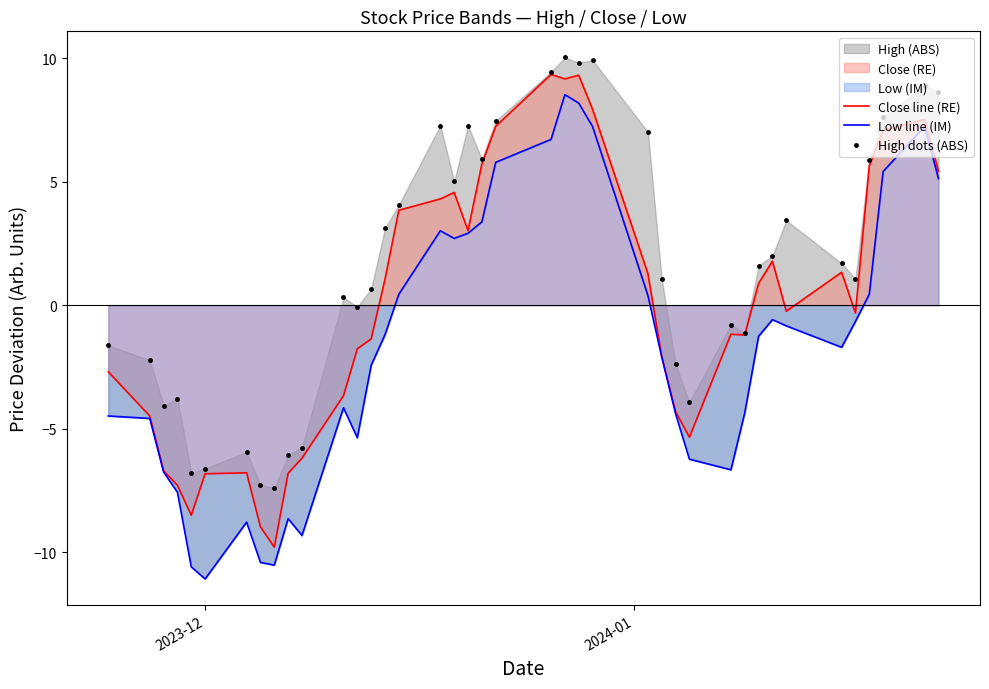

True or false: Close line (RE) and High dots (ABS) cross at least once.

False